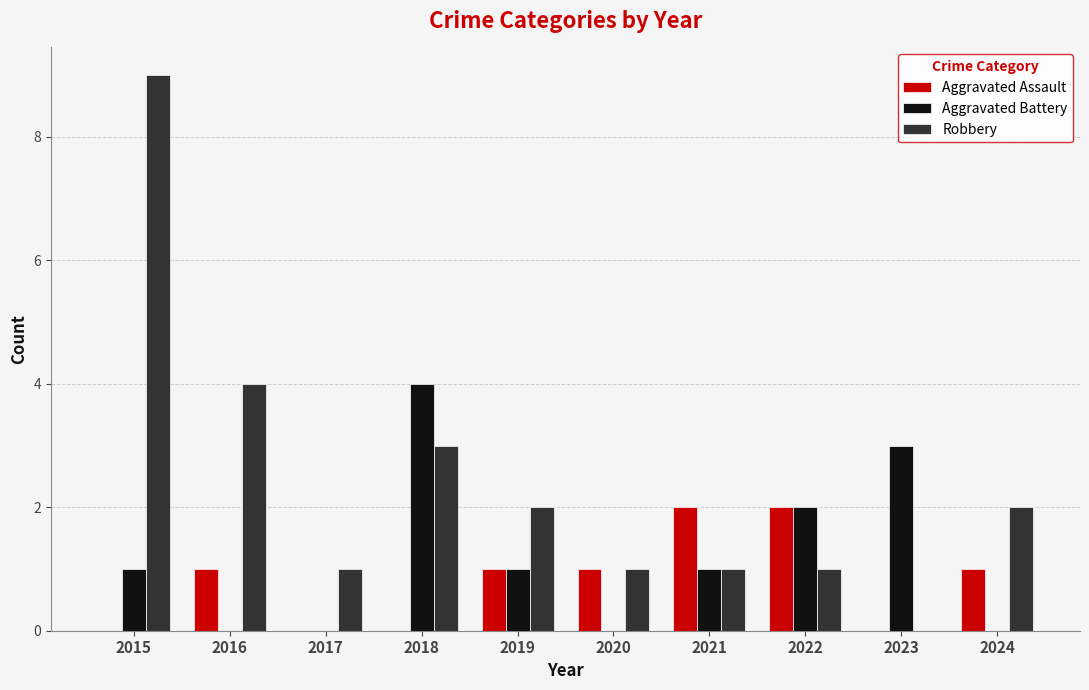

Which label corresponds to the largest value in the chart?

2015